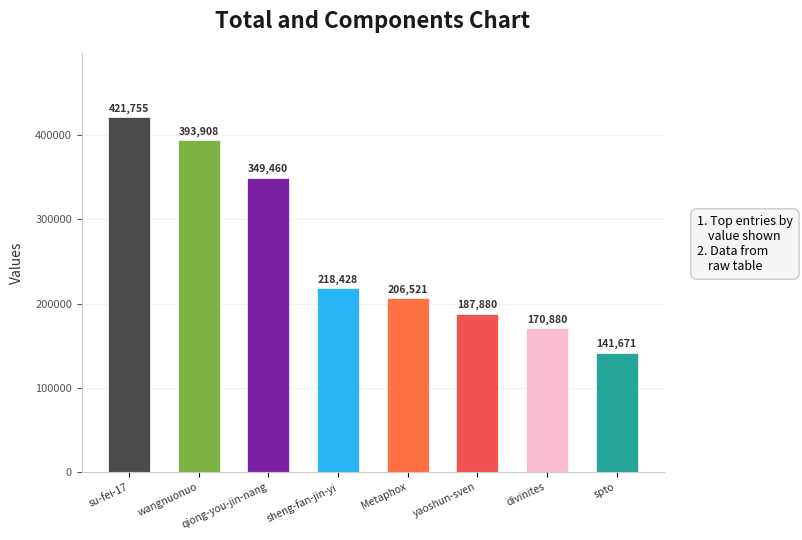

List the labels in order of value, smallest first.

spto, divinites, yaoshun-sven, Metaphox, sheng-fan-jin-yi, qiong-you-jin-nang, wangnuonuo, su-fei-17